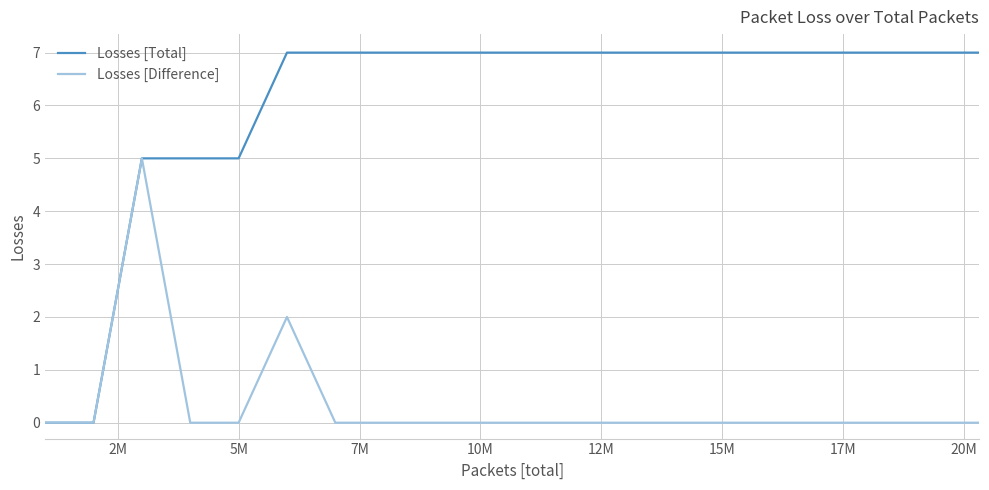

What are all the series names shown in the legend?

Losses [Total], Losses [Difference]